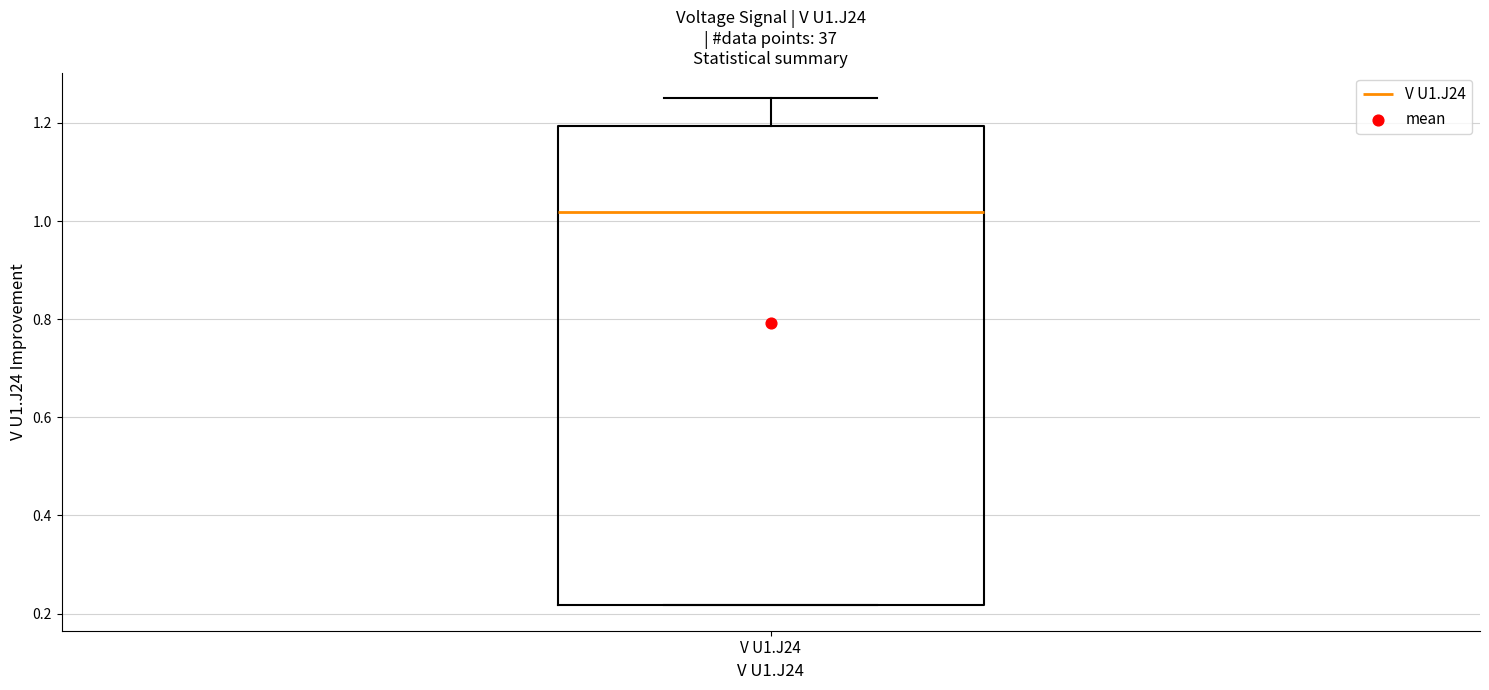

Transcribe this box plot: give where the median line is, the range the box spans, and where the two whiskers end, as read against the y-axis. The values are not printed on the chart, so give them approximately, as read against the axis.

median 1.02, box 0.22 to 1.20, whiskers 0.22 to 1.26